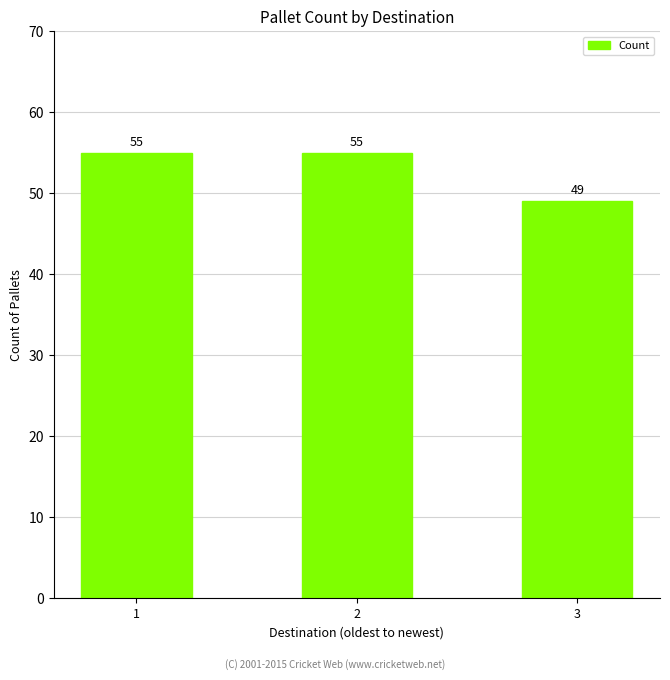

Does the chart contain any negative values?

No